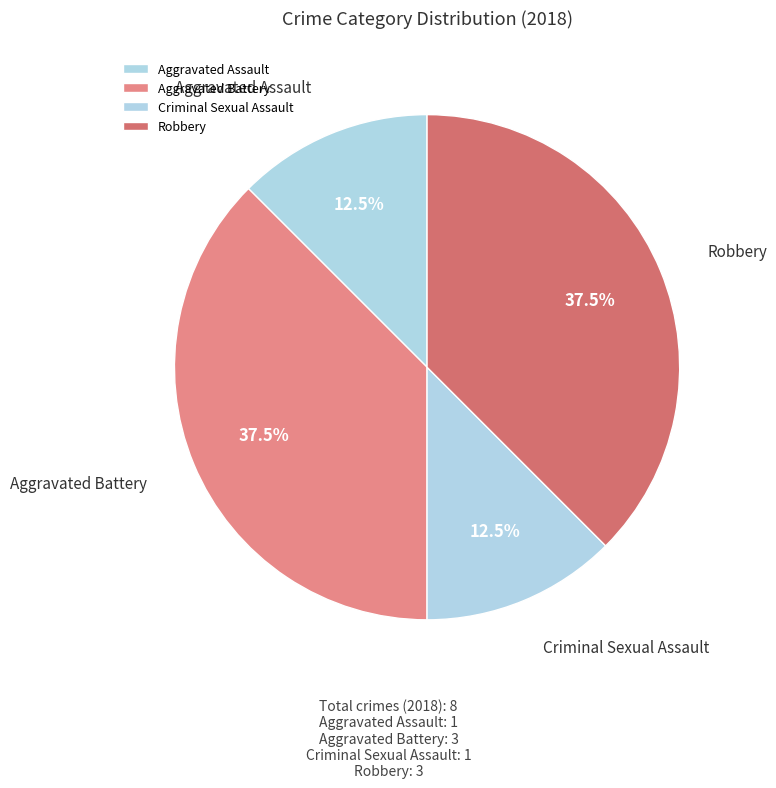

To the nearest percent, what is the average slice percentage?

25%